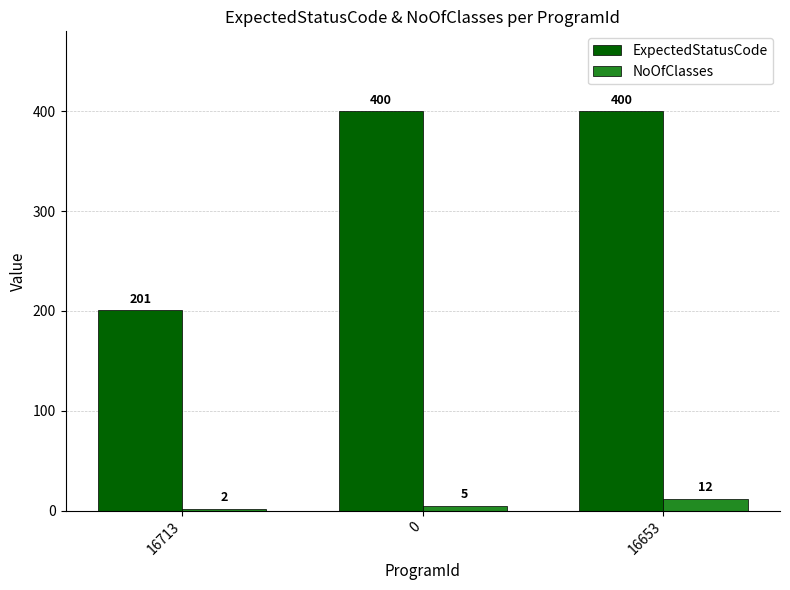

Which series has the largest range (max minus min)?

ExpectedStatusCode